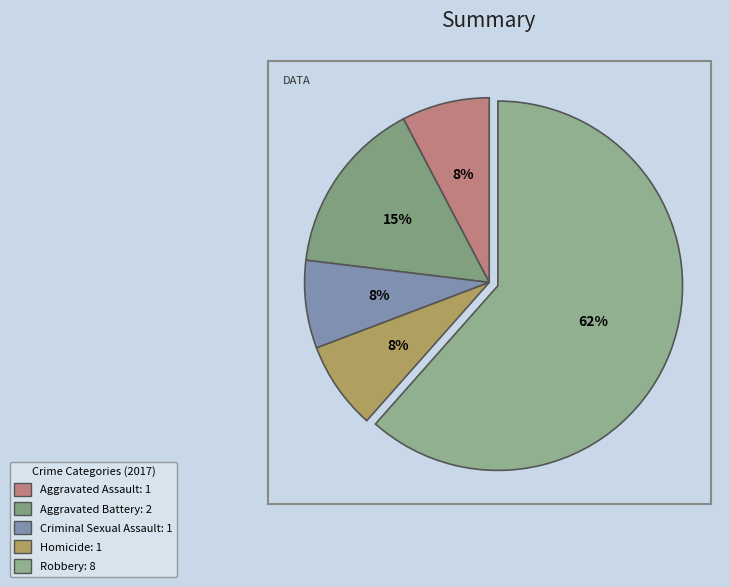

Count the number of slices in the pie.

5